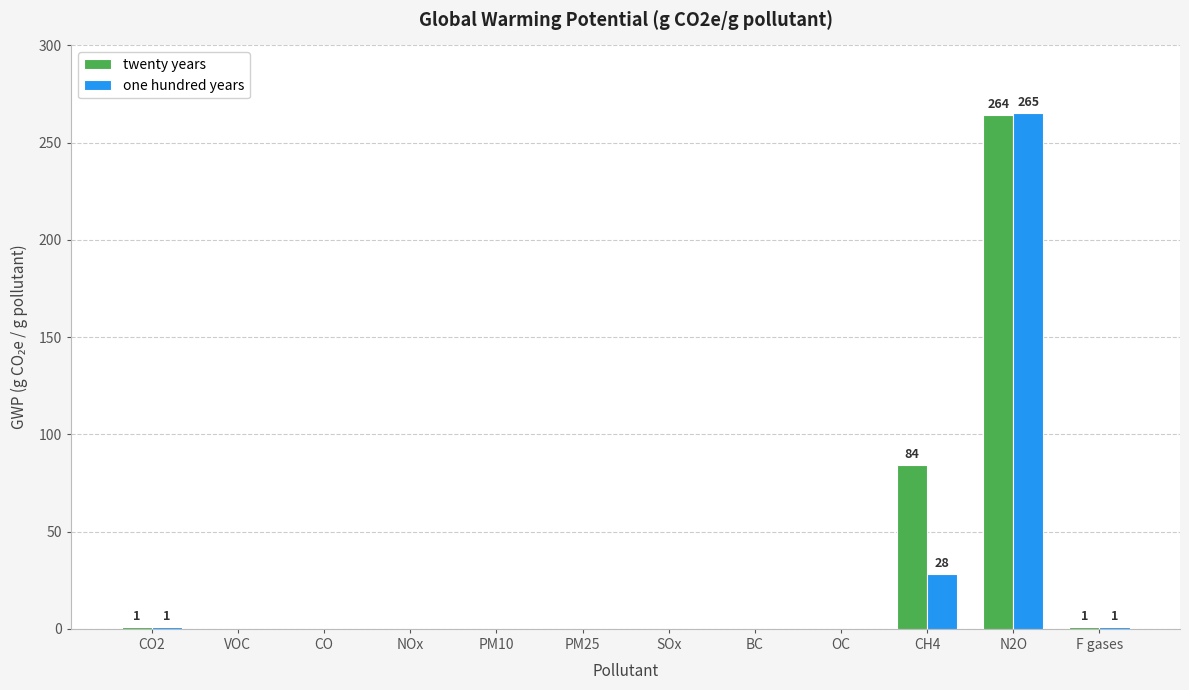

At which category is the sum across all series the highest?

N2O